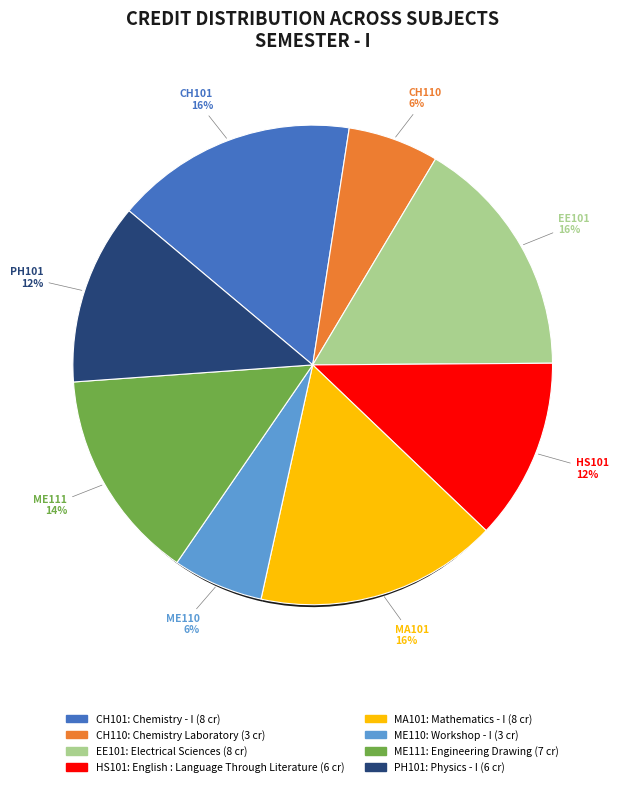

Which slice is the largest?

Chemistry - I